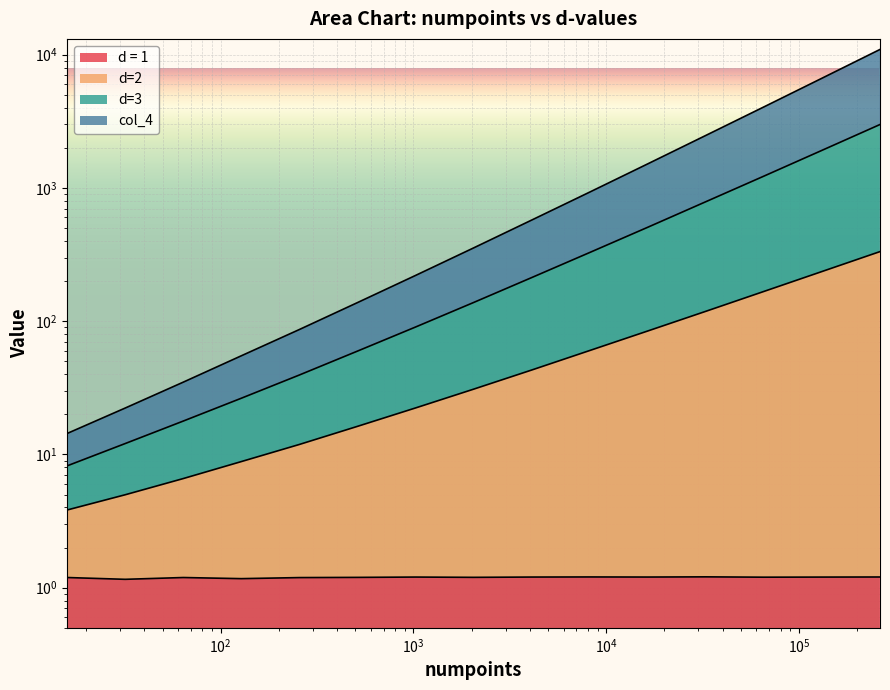

What is the difference between the maximum and minimum values in the d=2 series?

329.0